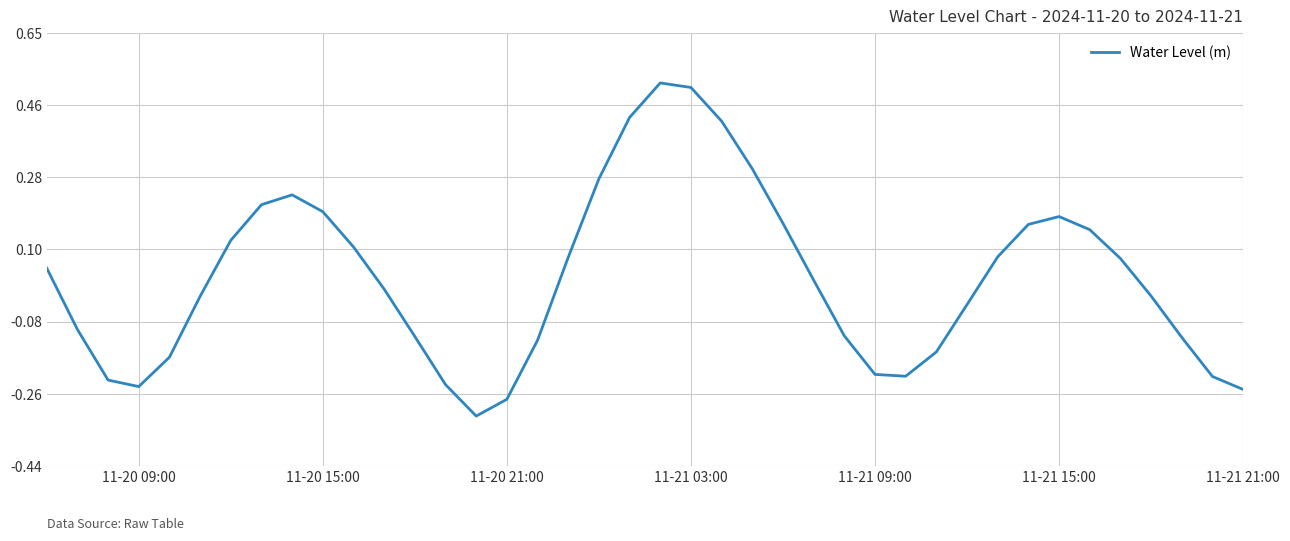

What is the difference between the maximum and minimum values?

0.8